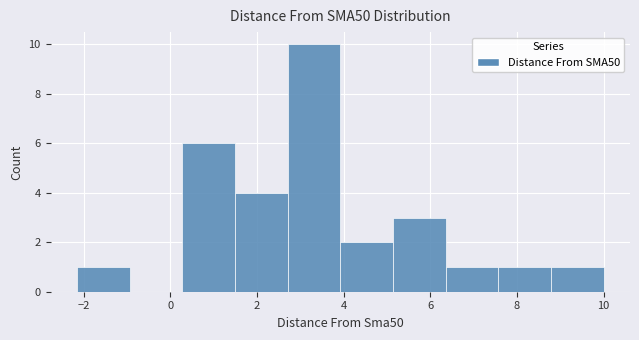

Reading left to right, list every bar in this chart as the range it spans on the x-axis followed by its height. Neither the bar edges nor the heights are printed on the chart, so give them approximately, as read against the axes.

-2.2 to -1.0: 1
-1.0 to 0.2: 0
0.2 to 1.4: 6
1.4 to 2.8: 4
2.8 to 4.0: 10
4.0 to 5.2: 2
5.2 to 6.4: 3
6.4 to 7.6: 1
7.6 to 8.8: 1
8.8 to 10.0: 1